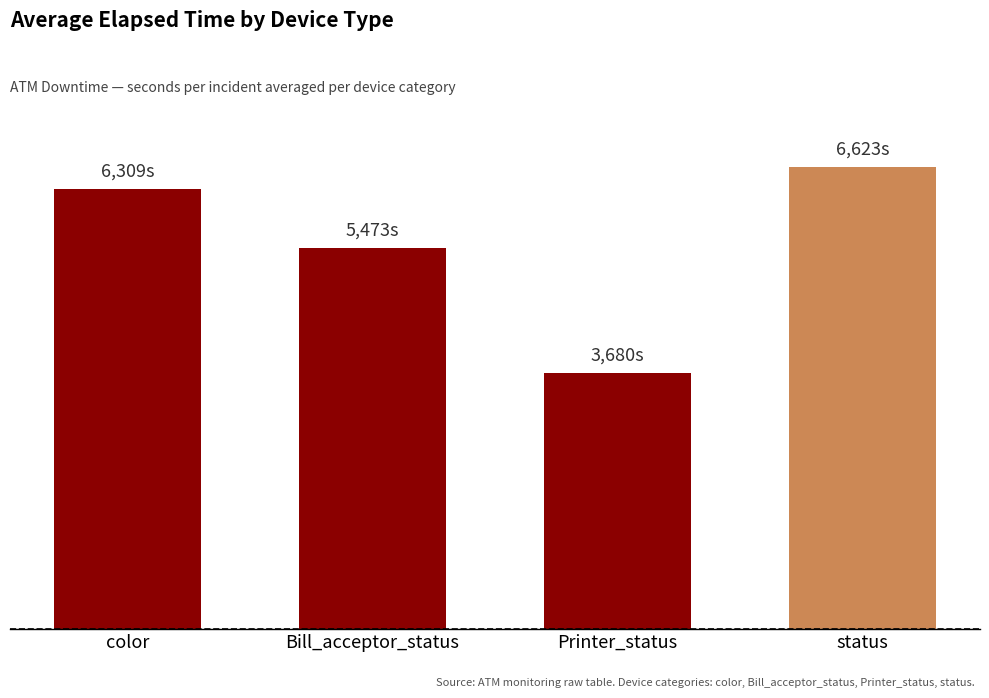

True or false: the data shows 8732 at status.

False